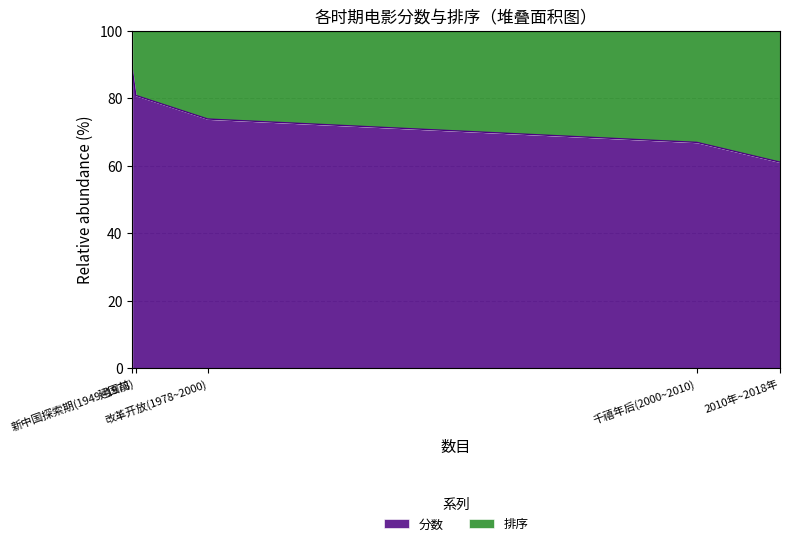

What is the value of the 5th point from the left?

61.1